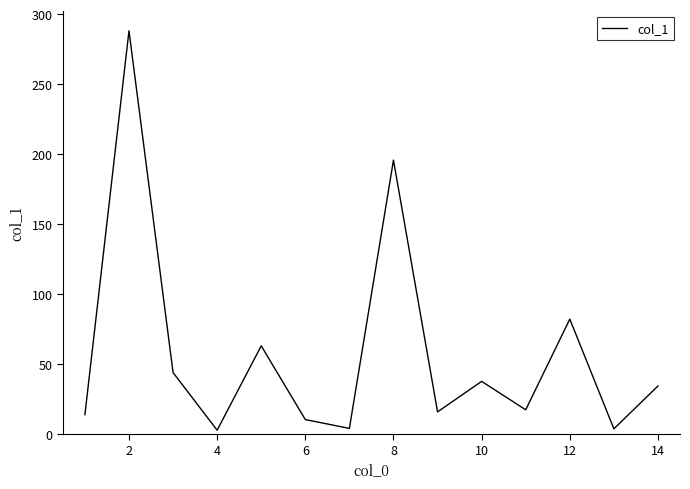

What is the greatest value displayed?

288.2